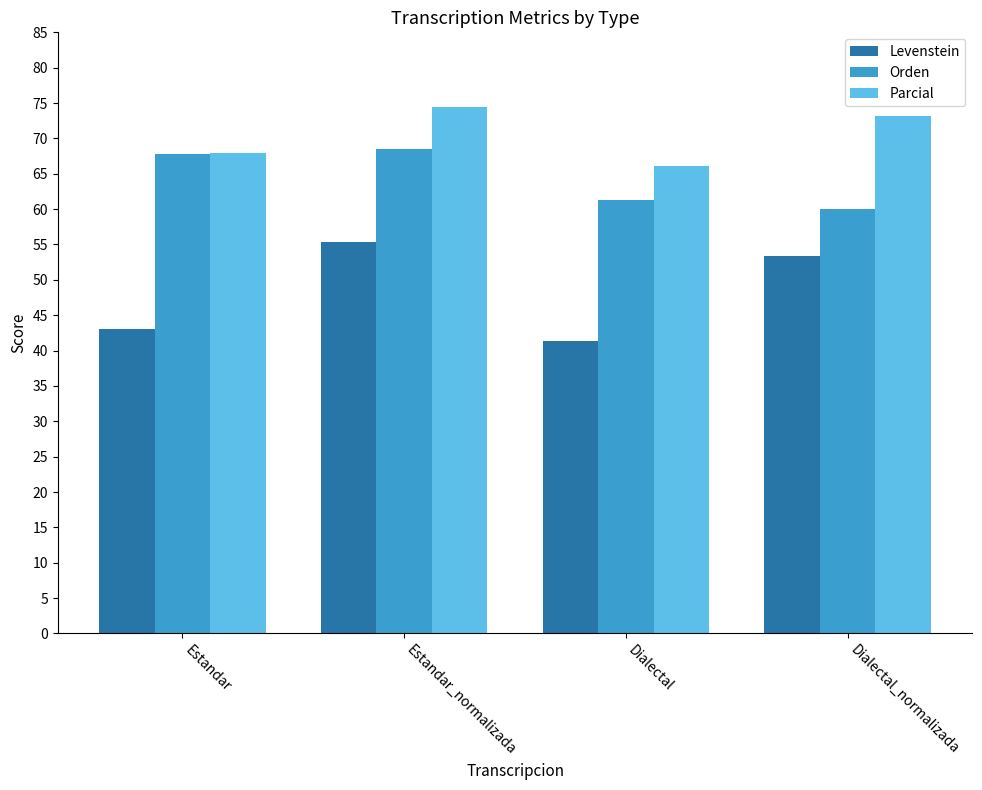

Reading left to right, extract all data points from this chart.

Levenstein: Estandar=43.0	Estandar_normalizada=55.4	Dialectal=41.3	Dialectal_normalizada=53.4
Orden: Estandar=67.9	Estandar_normalizada=68.5	Dialectal=61.3	Dialectal_normalizada=60.0
Parcial: Estandar=67.9	Estandar_normalizada=74.5	Dialectal=66.0	Dialectal_normalizada=73.1